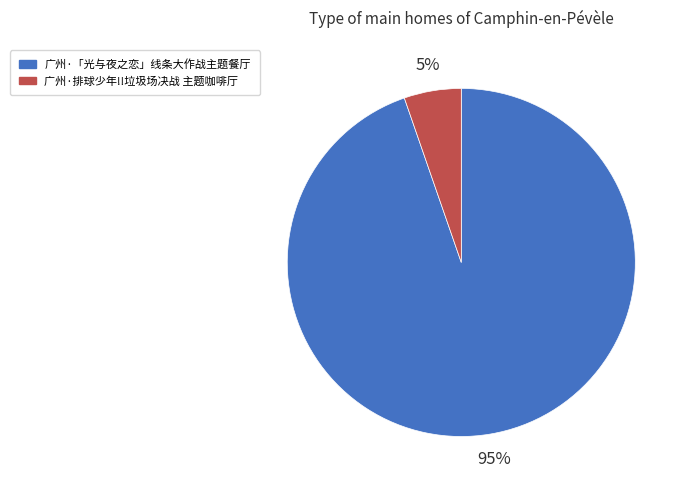

To the nearest percent, what is the average slice percentage?

50%